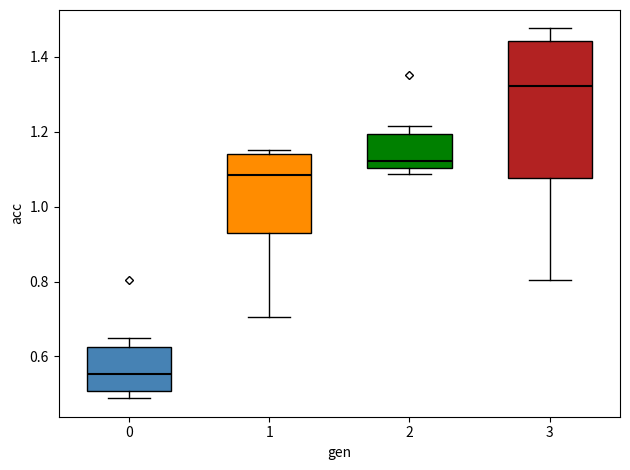

Reading left to right, read every box against the y-axis: the position of its median line, the range the box covers, and the ends of its whiskers. The values are not printed on the chart, so give them approximately, as read against the axis.

0: median 0.56, box 0.50 to 0.62, whiskers 0.48 to 0.64
1: median 1.08, box 0.94 to 1.14, whiskers 0.70 to 1.16
2: median 1.12, box 1.10 to 1.20, whiskers 1.08 to 1.22
3: median 1.32, box 1.08 to 1.44, whiskers 0.80 to 1.48